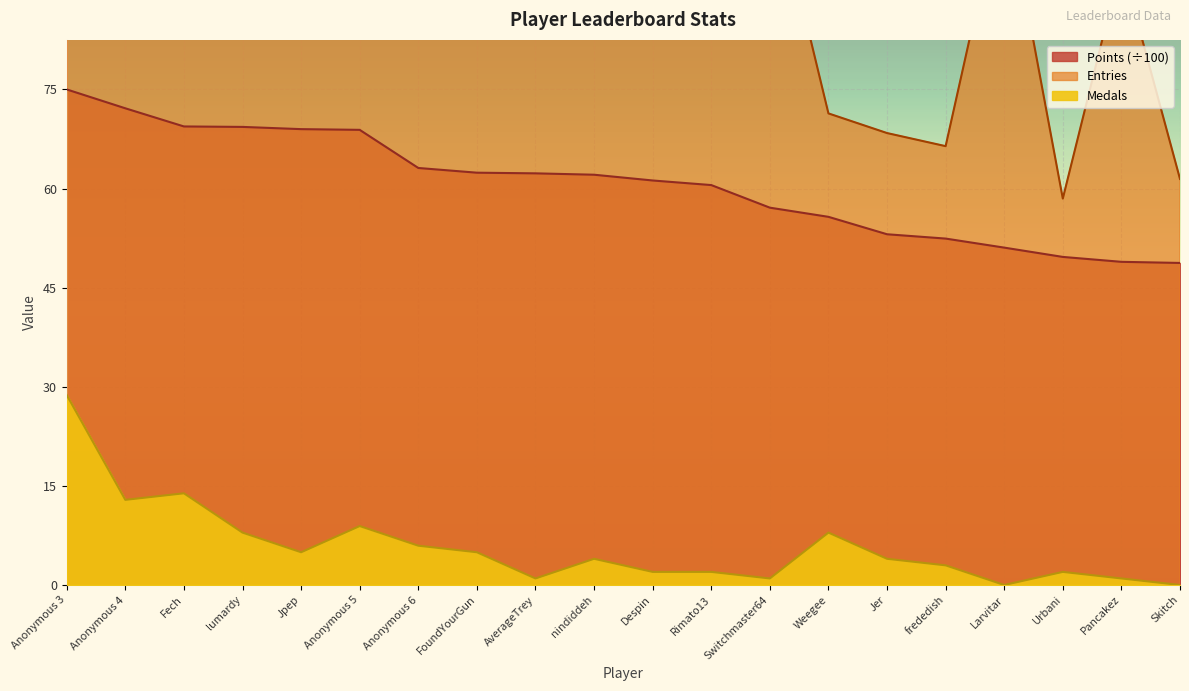

What is the sum of all Points values?

1222.8